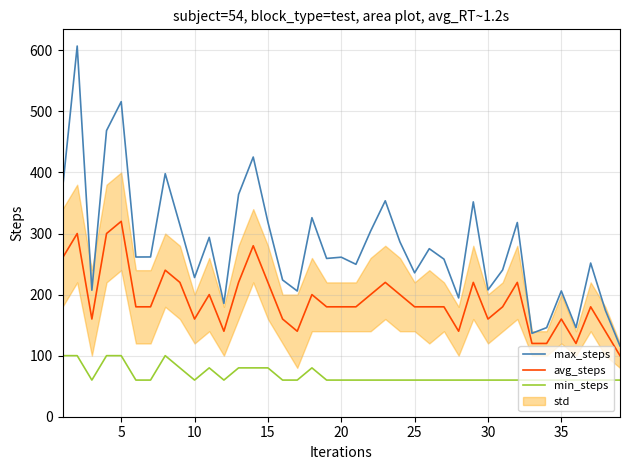

Is it true that max_steps equals 207.7 at 30?

True